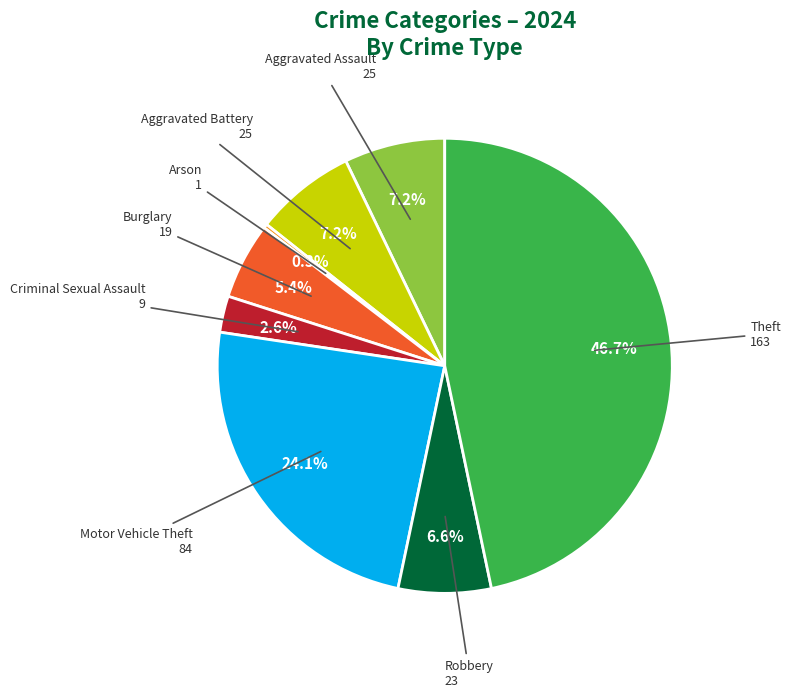

Does Burglary represent more than half of the total?

No